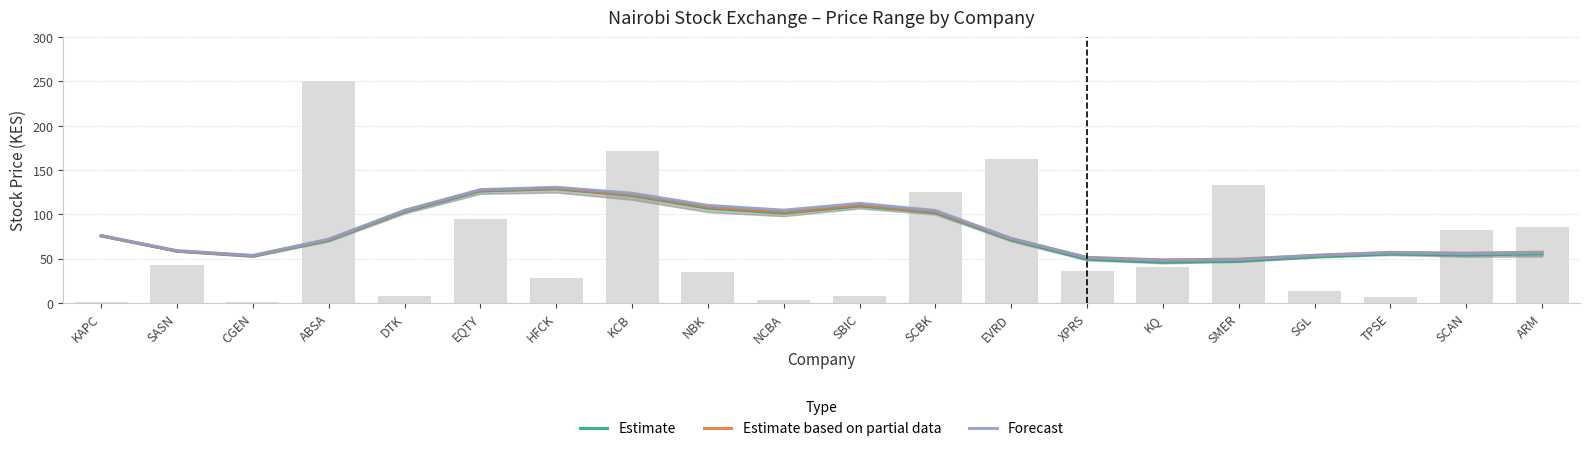

Count the number of categories in the chart.

20